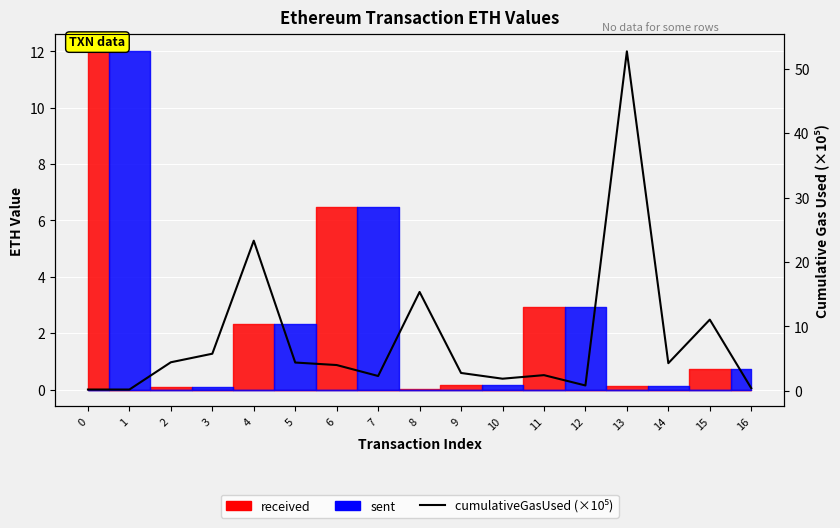

Rank the categories by value from highest to lowest.

13, 4, 8, 15, 3, 2, 5, 14, 6, 9, 11, 7, 10, 12, 16, 0, 1